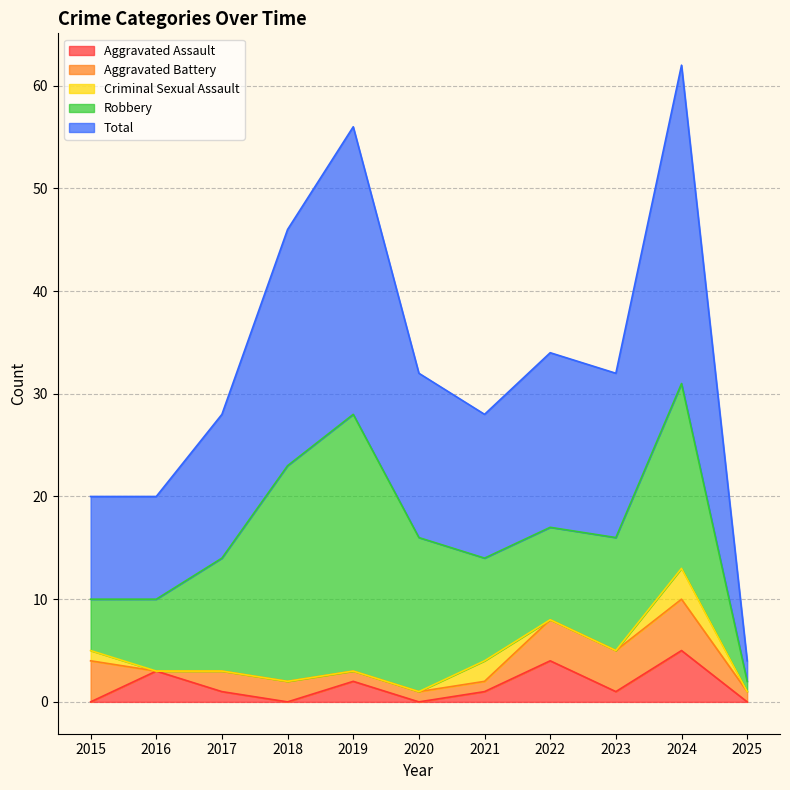

Does the chart have visible grid lines?

Yes